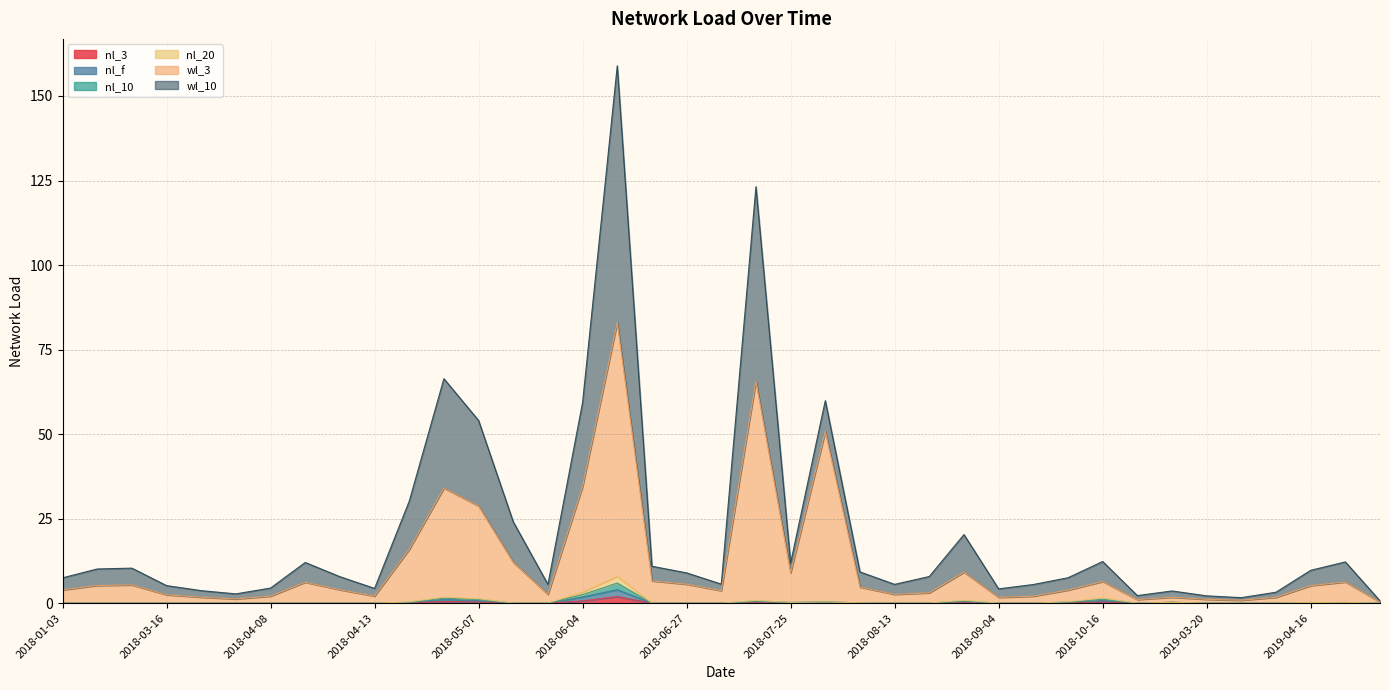

The wl_3 series shows 5.5 at 2018-06-29. True or false?

False